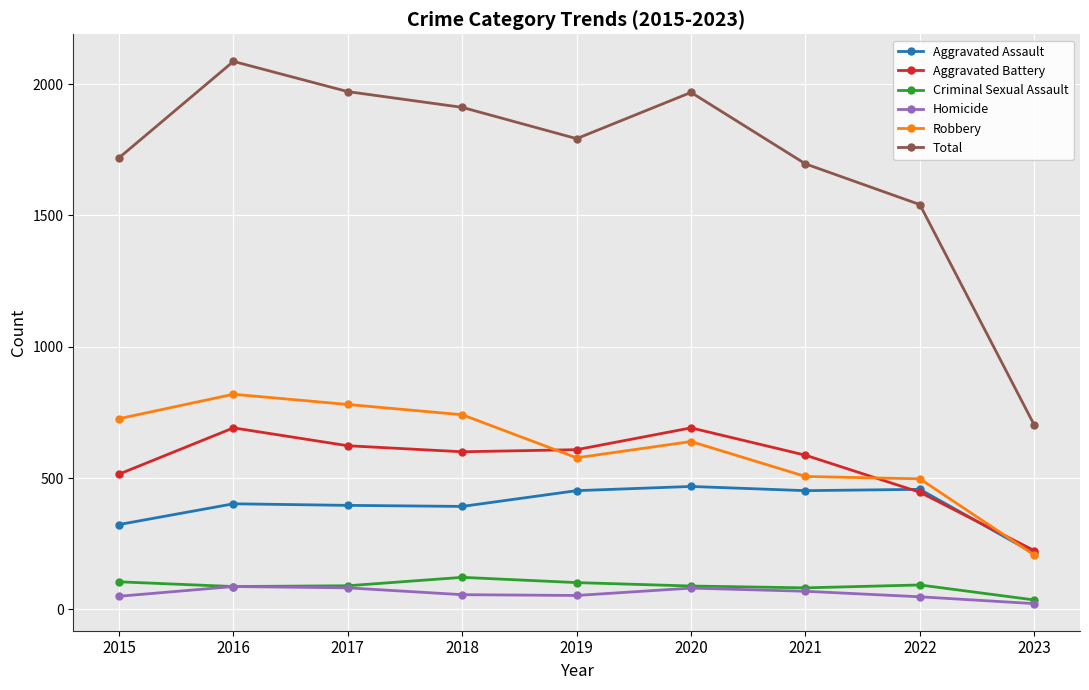

How many data points does each series have?

9